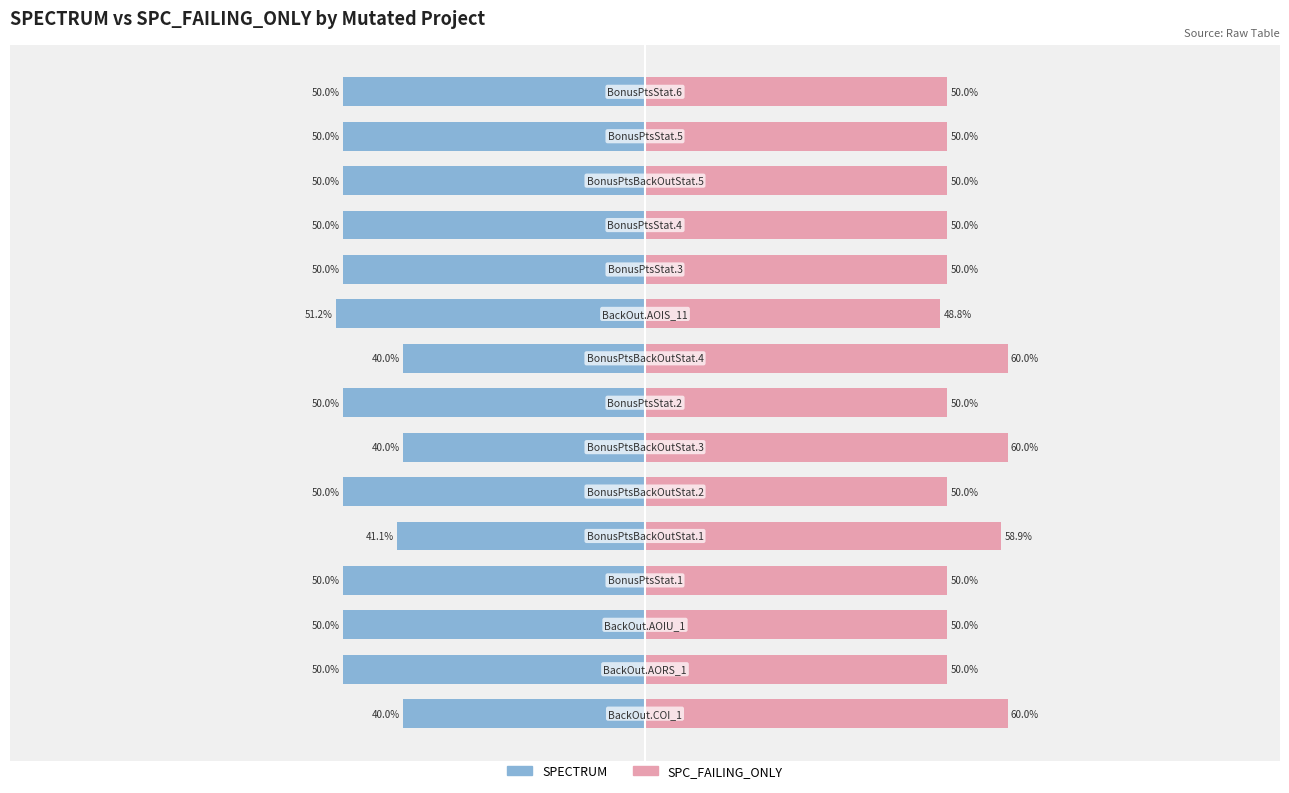

Reading right to left, extract all data points from this chart.

SPECTRUM: 14=-50.0	13=-50.0	12=-50.0	11=-50.0	10=-50.0	9=-51.2	8=-40.0	7=-50.0	6=-40.0	5=-50.0	4=-41.1	3=-50.0	2=-50.0	1=-50.0	0=-40.0
SPC_FAILING_ONLY: 14=50.0	13=50.0	12=50.0	11=50.0	10=50.0	9=48.8	8=60.0	7=50.0	6=60.0	5=50.0	4=58.9	3=50.0	2=50.0	1=50.0	0=60.0